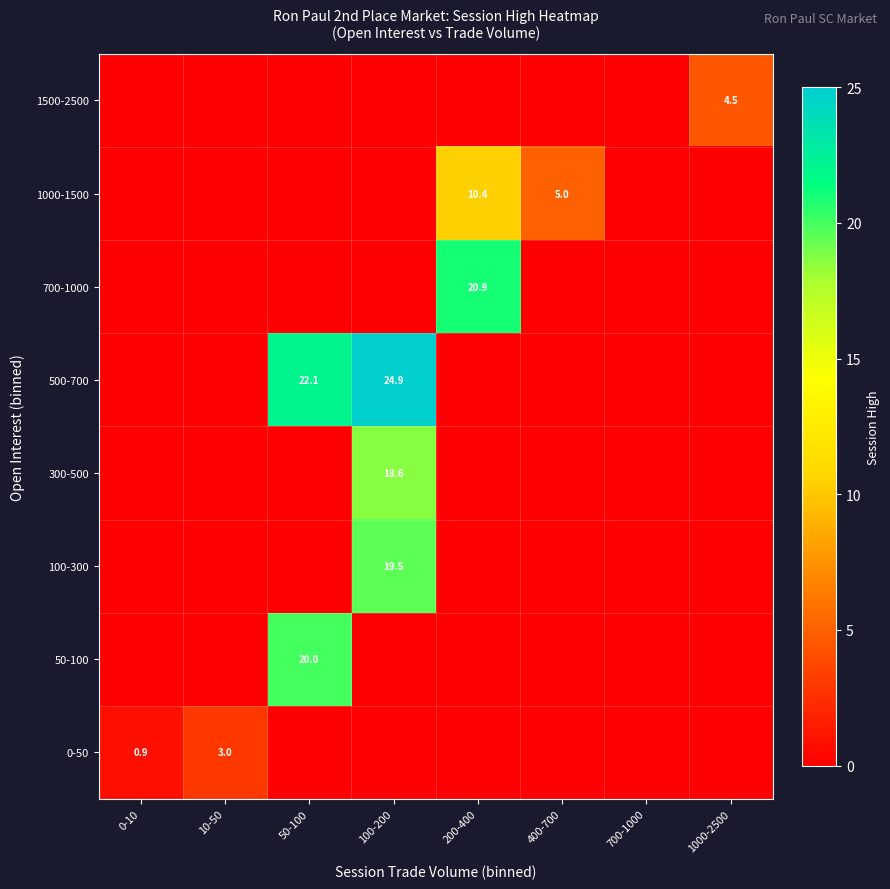

What is the maximum value shown in the chart?

24.9